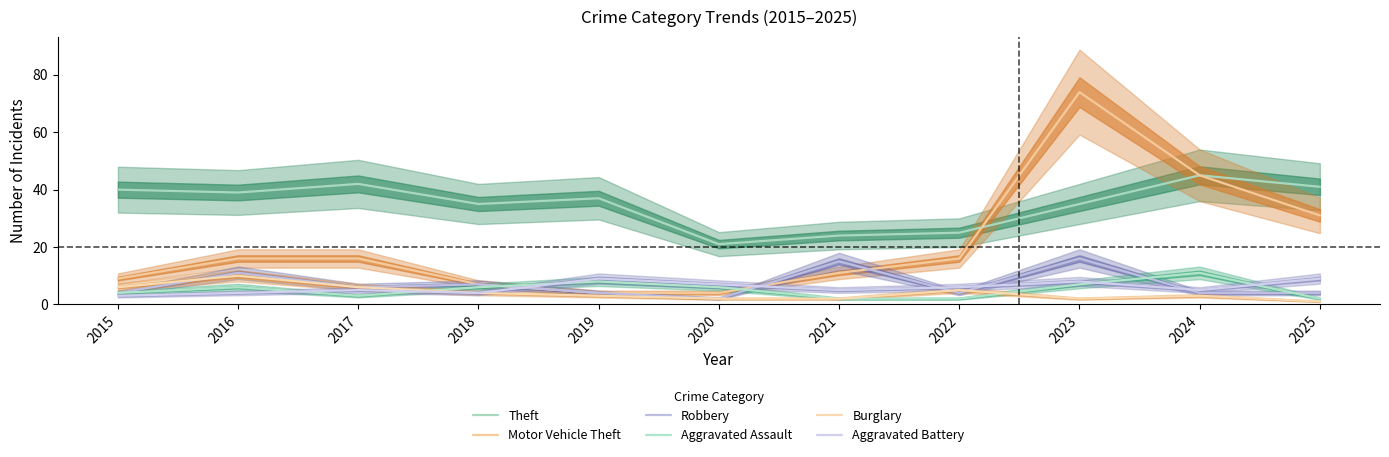

Between 2015 and 2023, which series saw the biggest shift?

Motor Vehicle Theft